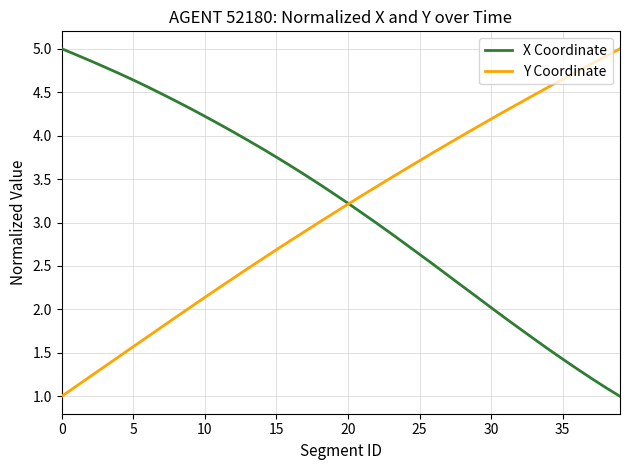

What is the smallest value displayed?

1.0